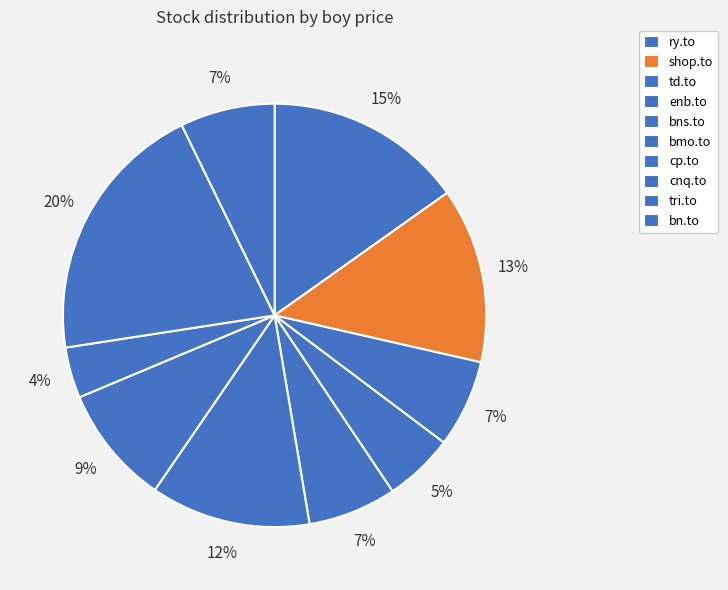

To the nearest percent, what is the average slice percentage?

10%